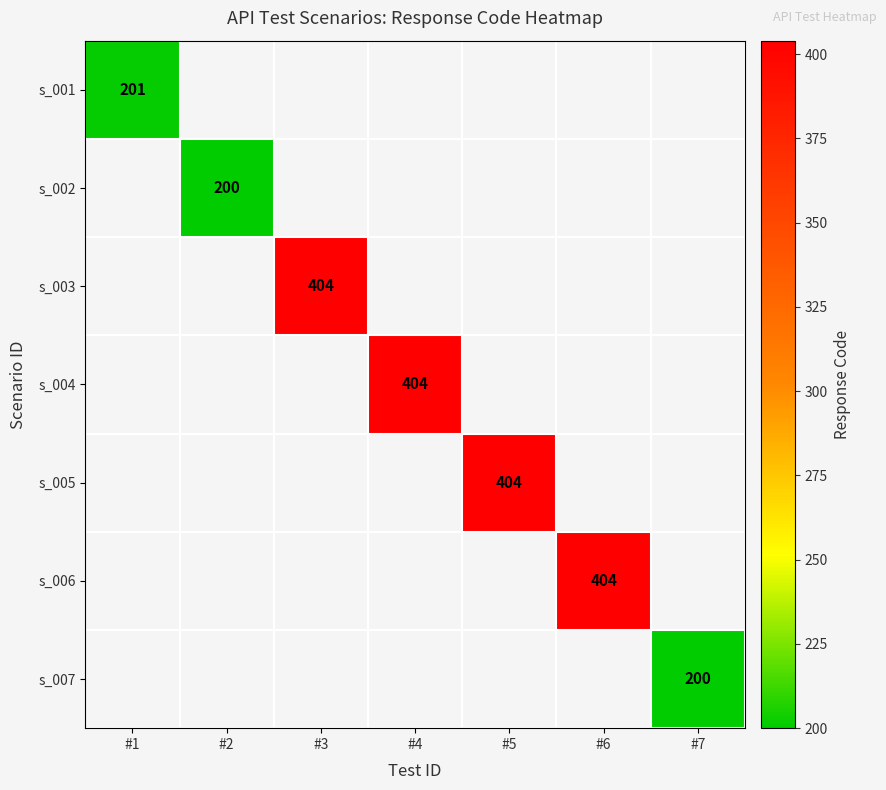

The value of s_004 at #4 is 172. True or false?

False